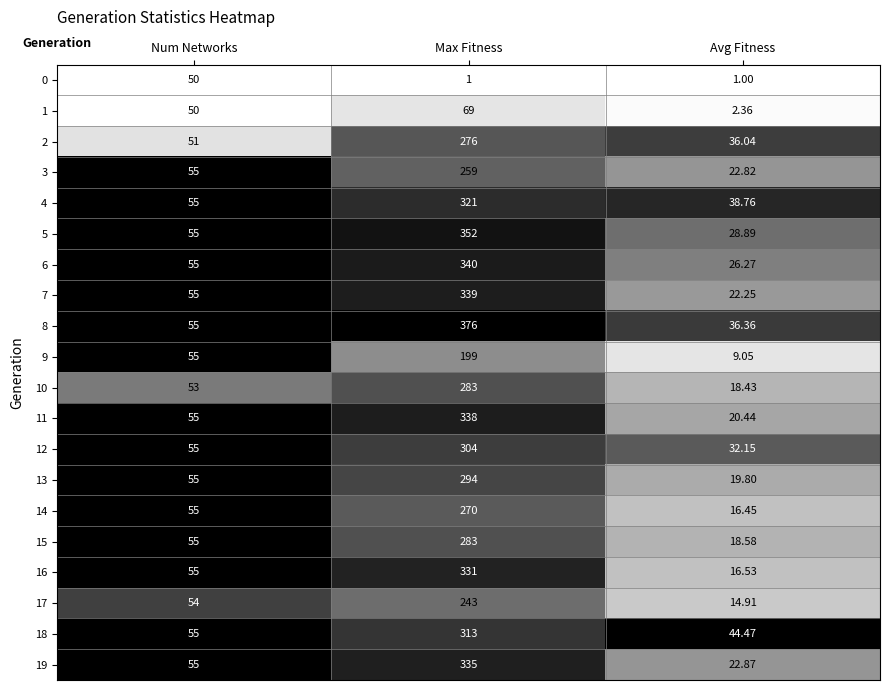

How many data points does each series have?

3